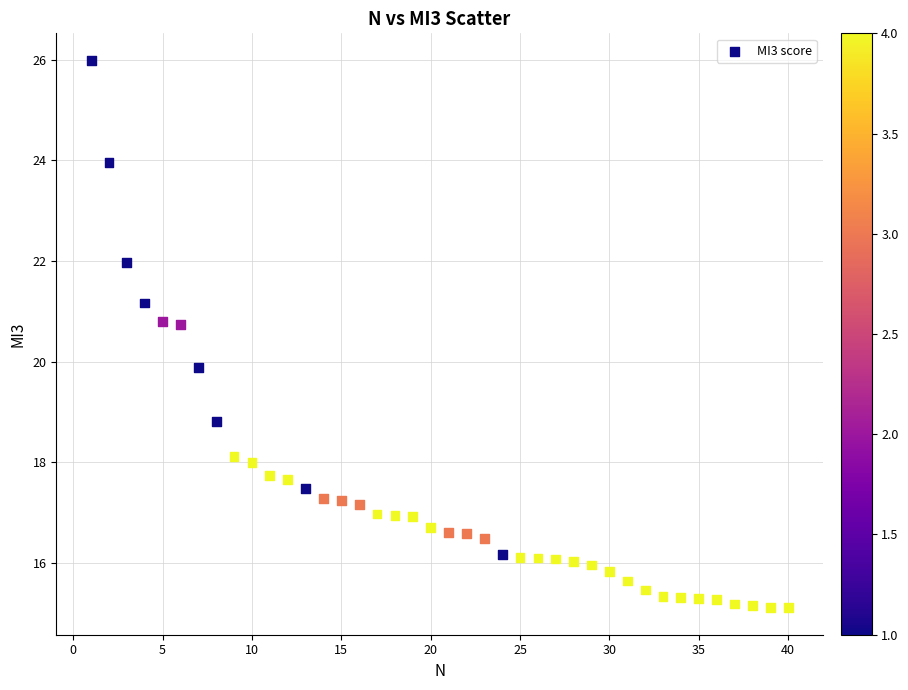

What is the range of X values (max minus min)?

39.0